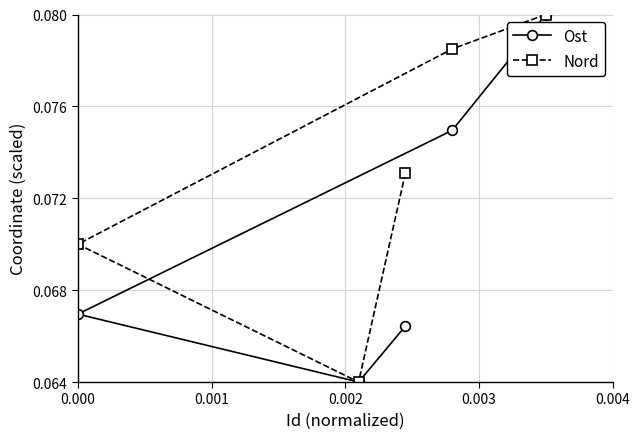

What are all the series names shown in the legend?

Ost, Nord